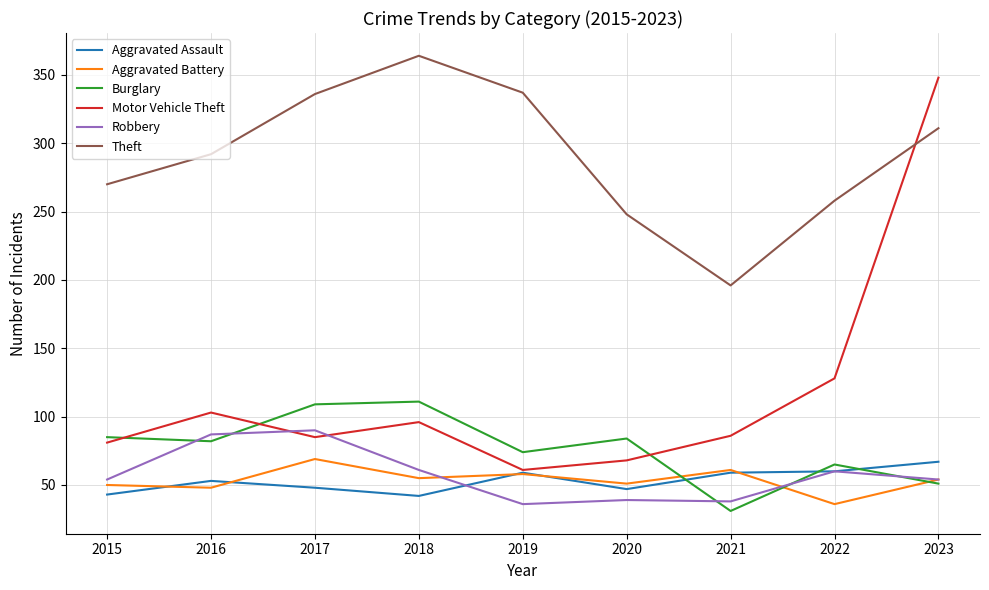

Does the chart have visible grid lines?

Yes